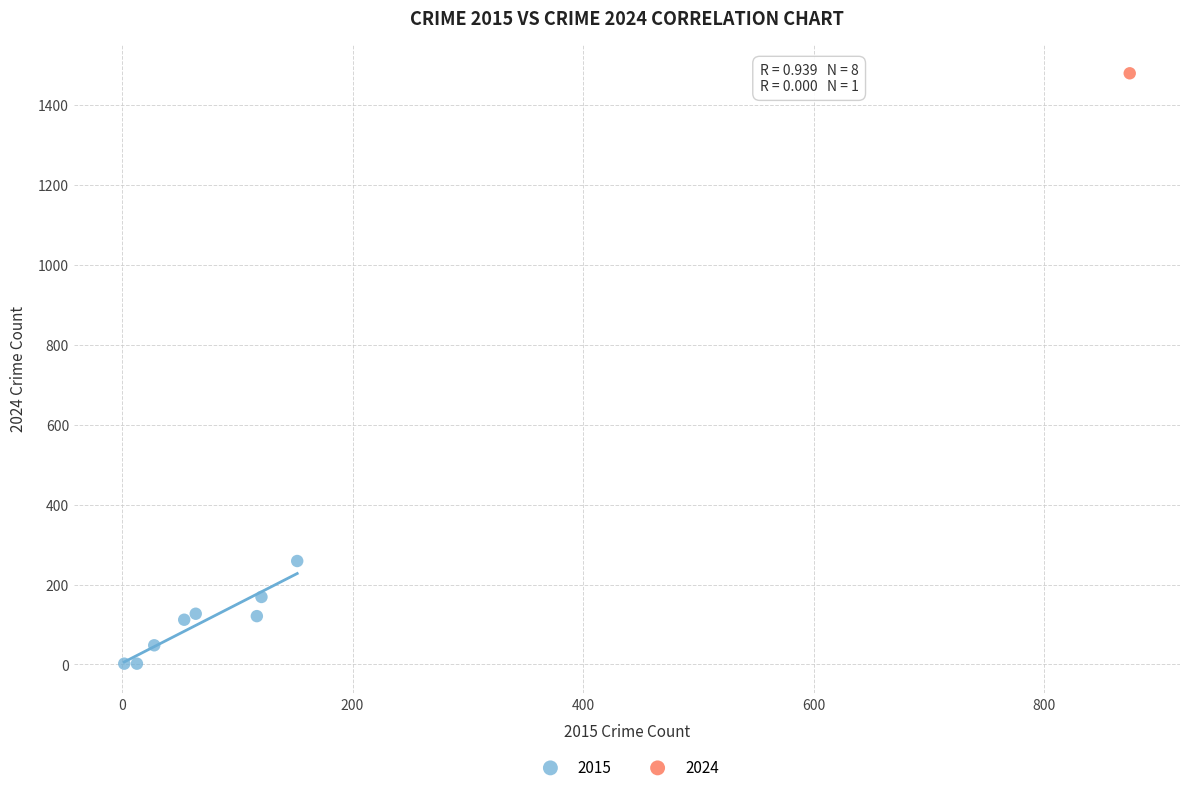

Which series reaches the maximum Y coordinate?

2024